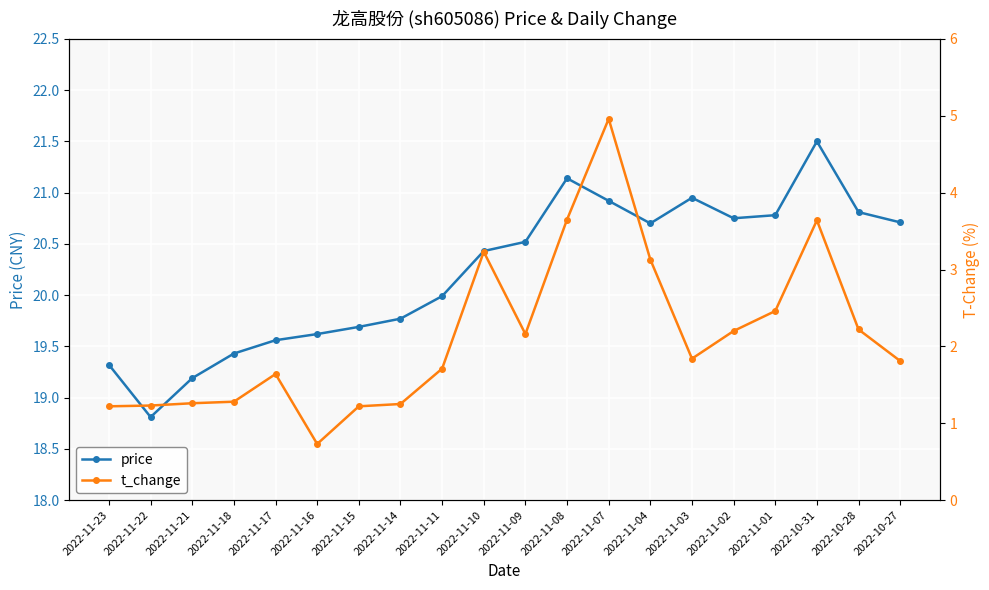

Reading left to right, extract all data points from this chart.

price: 19.3	18.8	19.2	19.4	19.6	19.6	19.7	19.8	20.0	20.4	20.5	21.1	20.9	20.7	20.9	20.8	20.8	21.5	20.8	20.7
t_change: 1.2	1.2	1.3	1.3	1.6	0.7	1.2	1.2	1.7	3.2	2.2	3.6	5.0	3.1	1.8	2.2	2.5	3.6	2.2	1.8